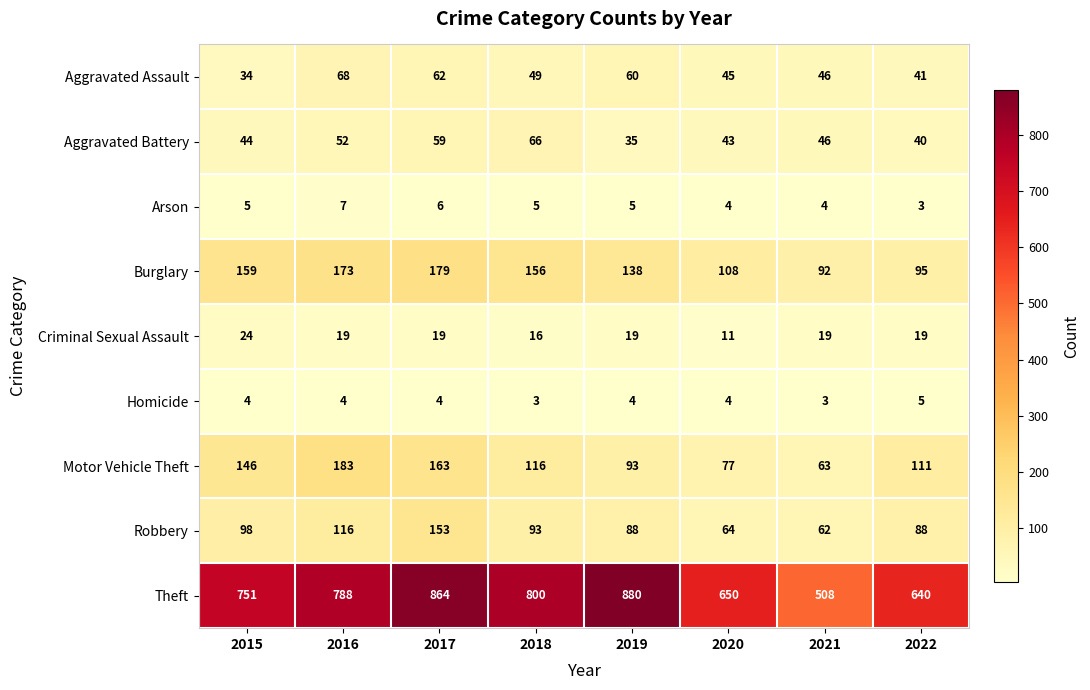

At 2018, list the series in order from largest to smallest.

Theft, Burglary, Motor Vehicle Theft, Robbery, Aggravated Battery, Aggravated Assault, Criminal Sexual Assault, Arson, Homicide